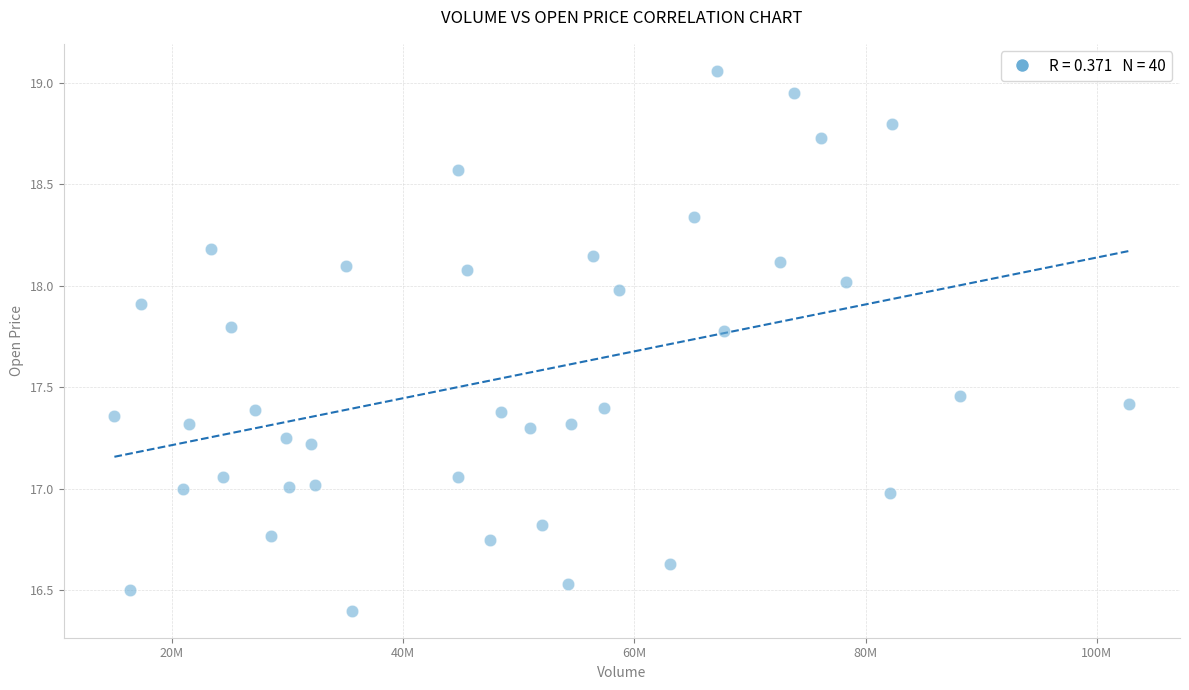

What is the range of X values (max minus min)?

87769908.0